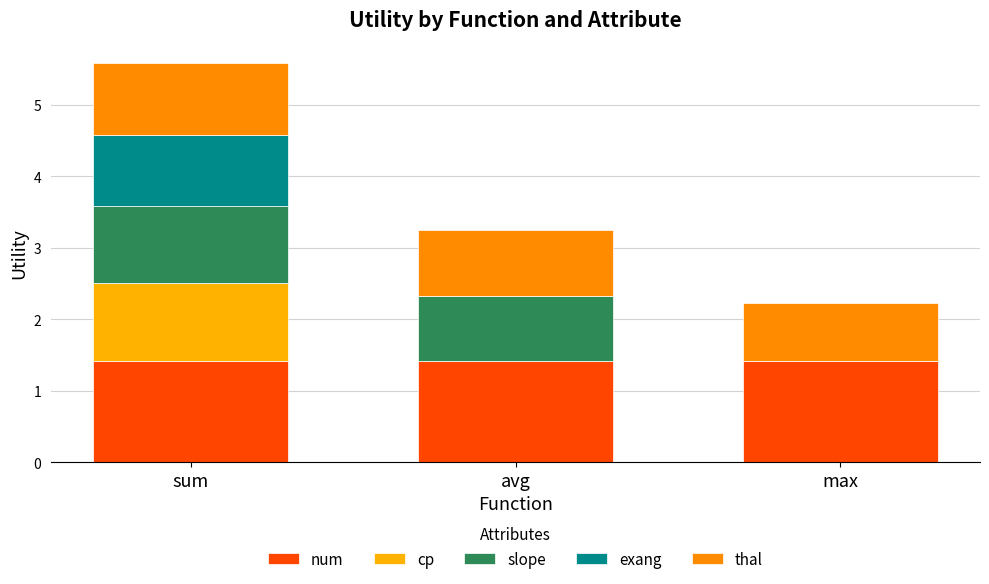

How many data points does each series have?

3